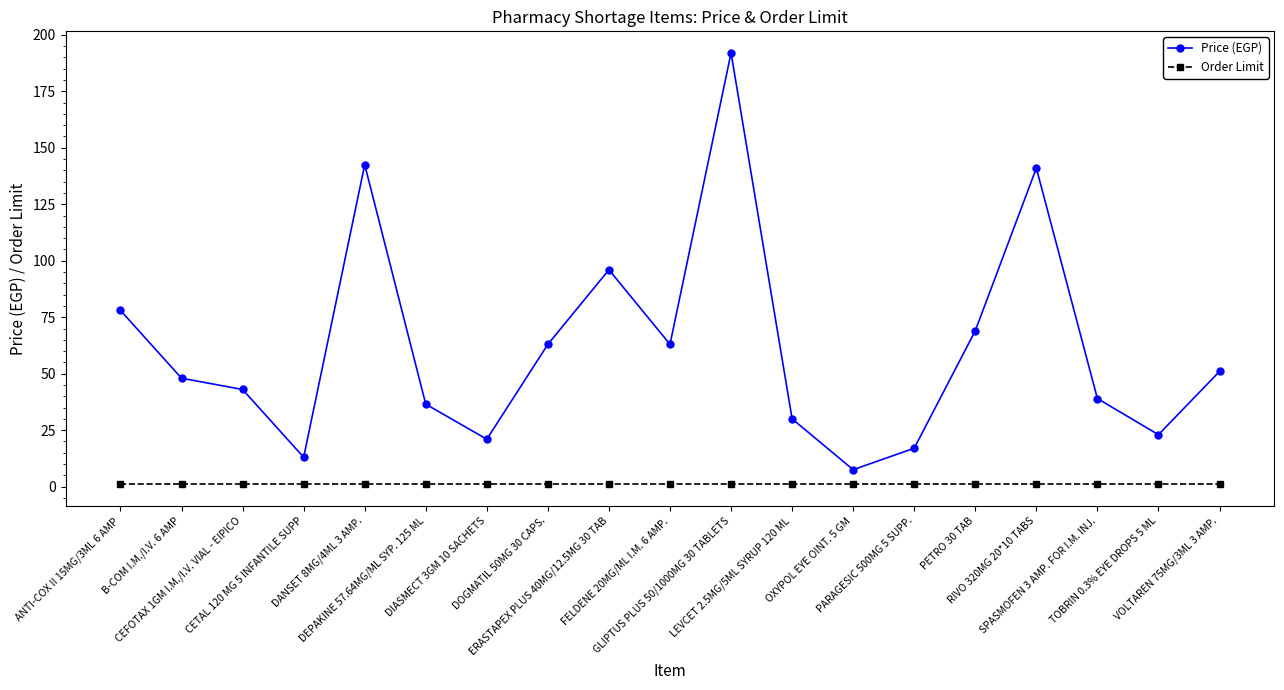

Reading left to right, extract all data points from this chart.

Price (EGP): 78.0	48.0	43.0	13.0	142.5	36.5	21.0	63.0	96.0	63.0	192.0	30.0	7.5	17.0	69.0	141.0	39.0	23.0	51.0
Order Limit: 1.0	1.0	1.0	1.0	1.0	1.0	1.0	1.0	1.0	1.0	1.0	1.0	1.0	1.0	1.0	1.0	1.0	1.0	1.0